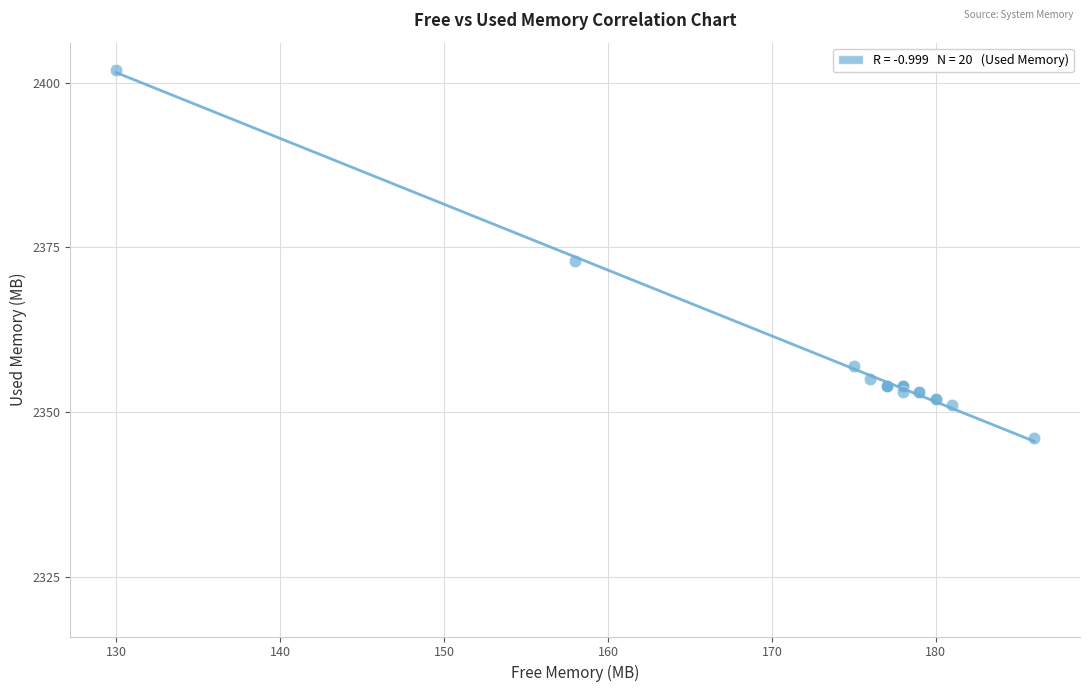

Across all series, what Y value is closest to 2361?

2357.0